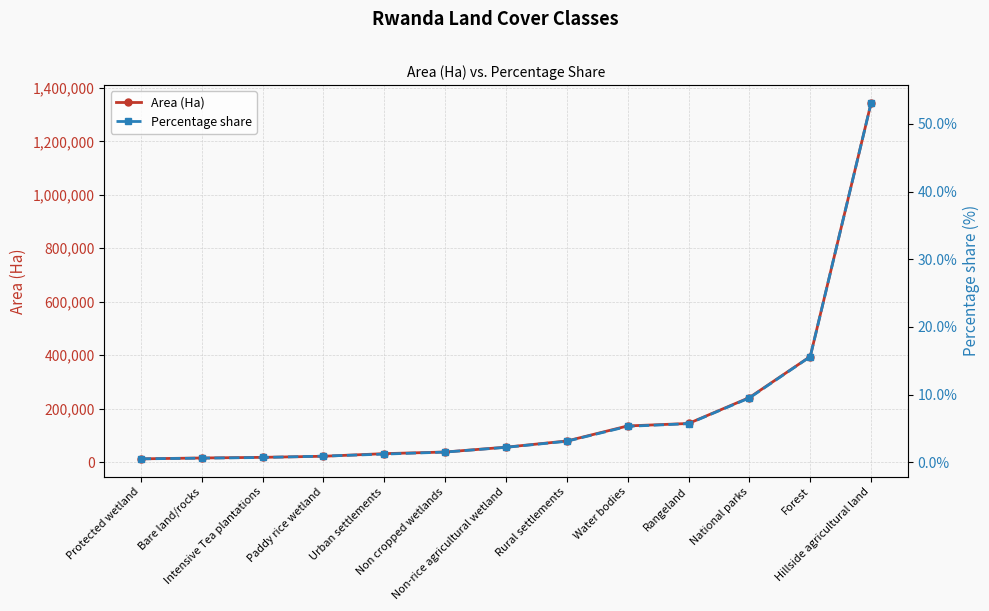

Reading left to right, extract all data points from this chart.

Area (Ha): 12201.0	15404.0	17821.0	21848.0	31612.0	37743.0	55807.0	78928.0	135295.0	144490.0	241455.0	395001.0	1343933.0
Percentage share: 0.5	0.6	0.7	0.9	1.2	1.5	2.2	3.1	5.3	5.7	9.5	15.6	53.1